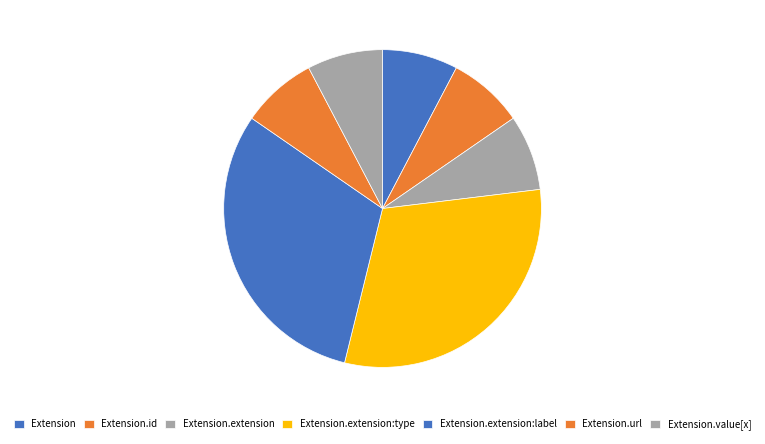

How many slices are in this pie chart?

7